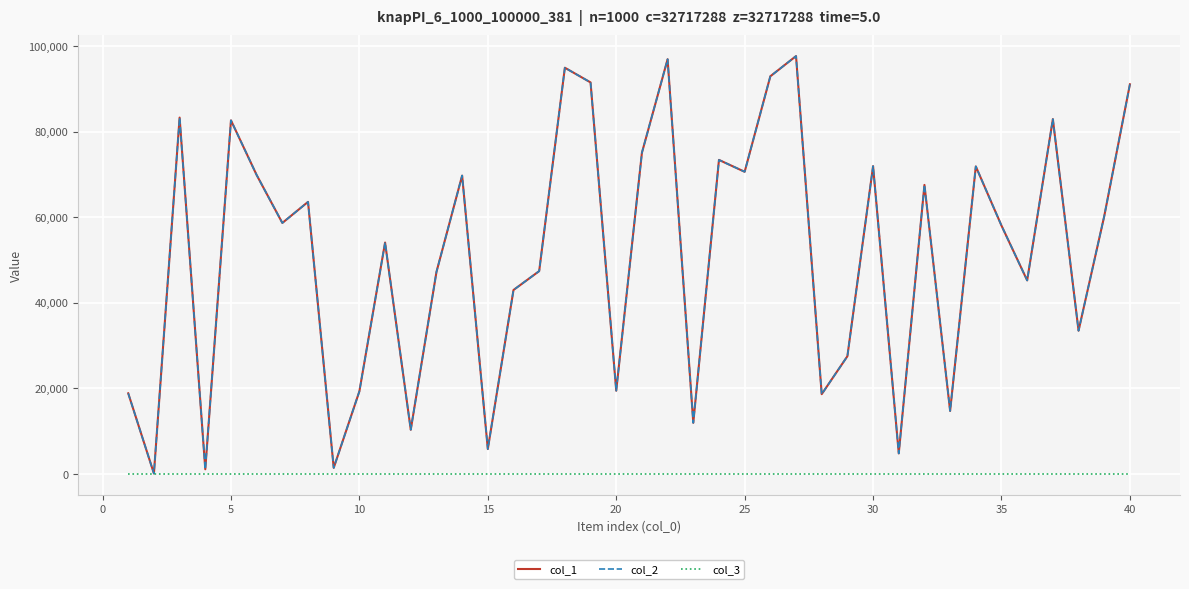

Does the chart have visible grid lines?

Yes